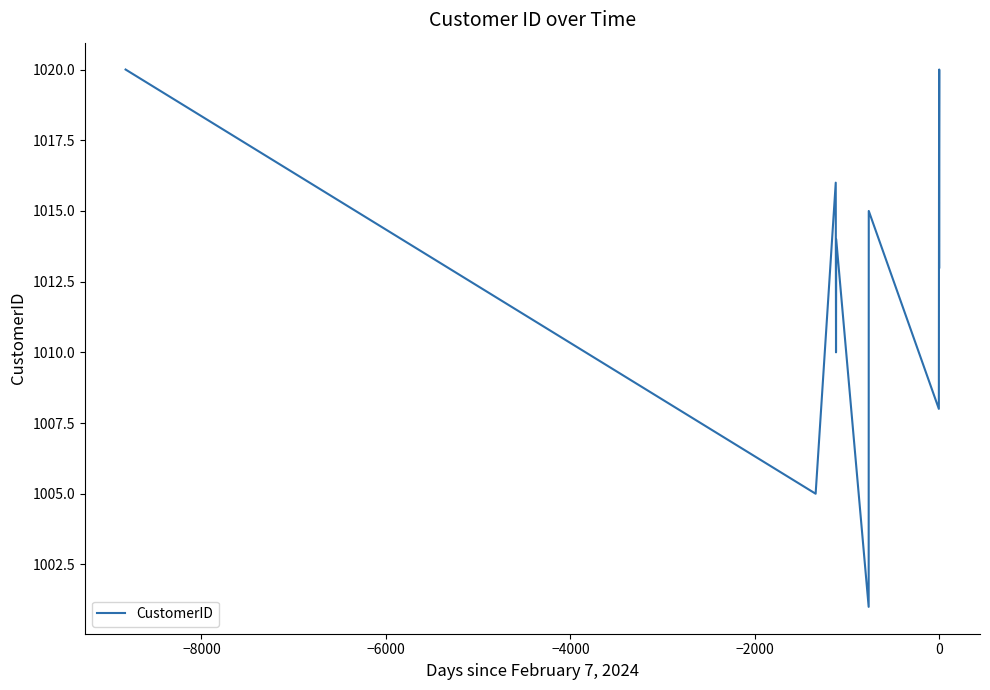

What is the maximum value shown in the chart?

1020